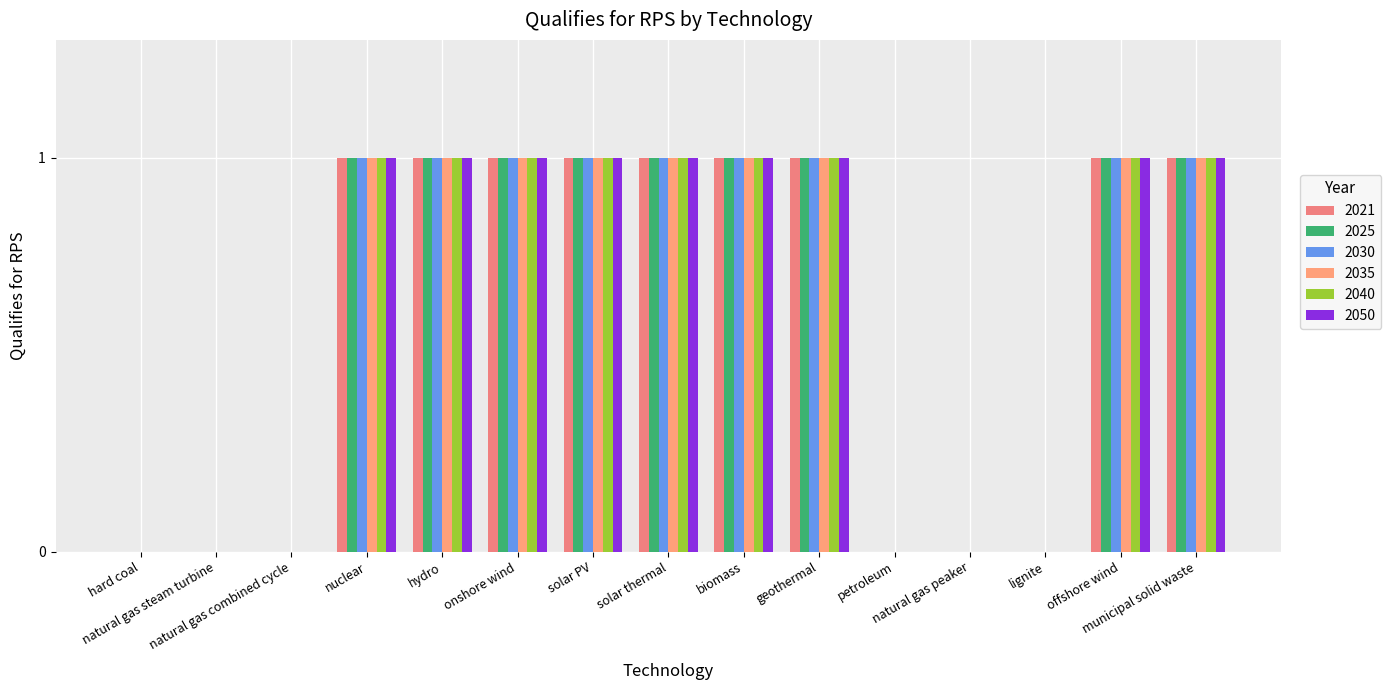

What is the sum of all 2040 values?

9